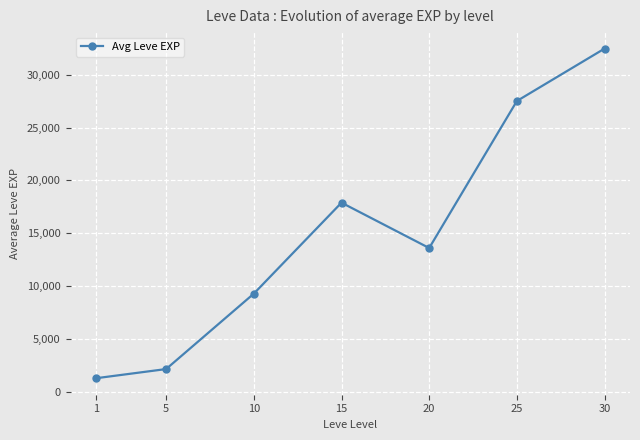

Reading left to right, list all the values displayed in this chart.

1=1260	5=2130	10=9274	15=17893	20=13597	25=27527	30=32493